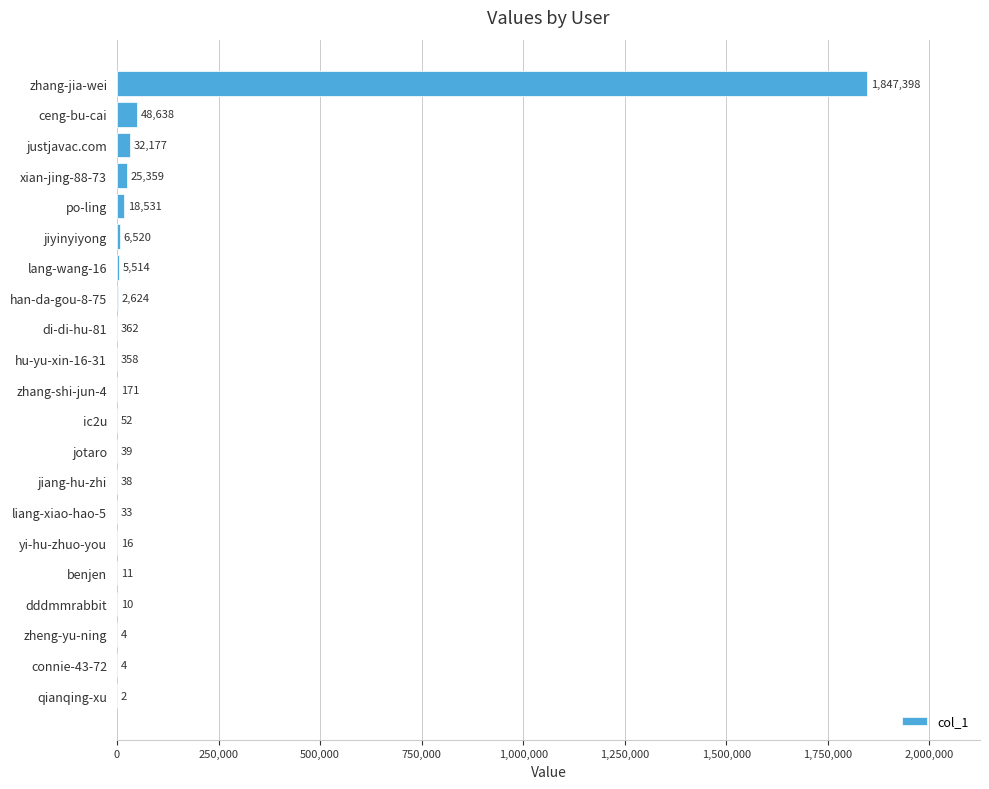

What is the maximum value shown in the chart?

1847398